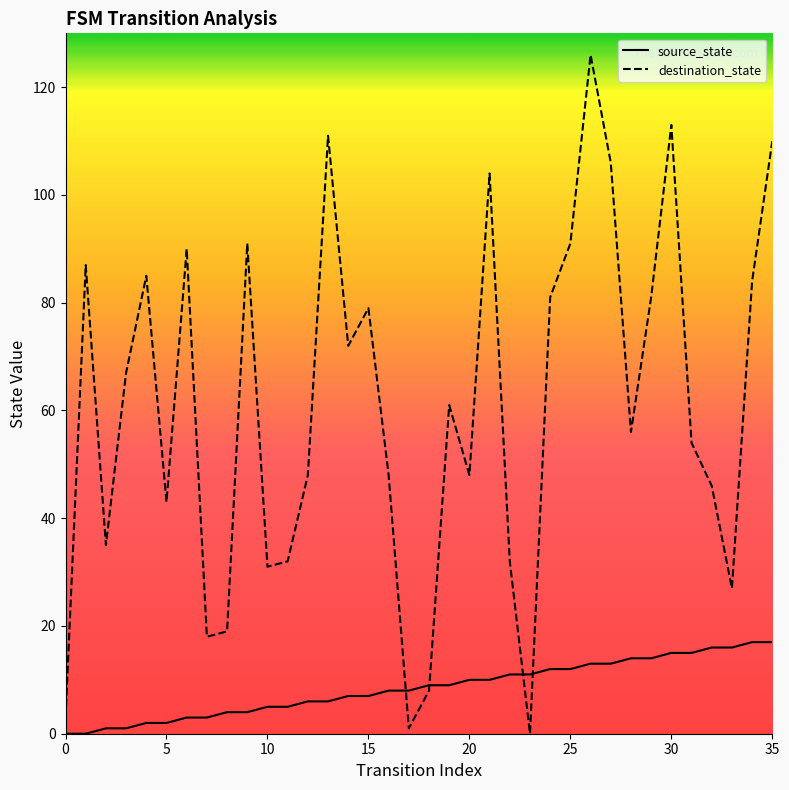

What is the label of the 23rd point from the right?

13